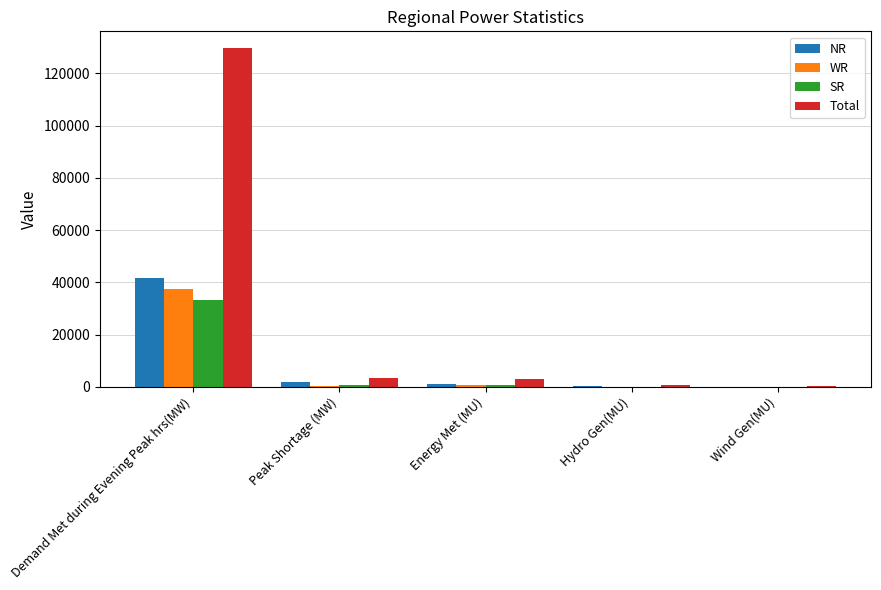

At which label does SR reach its peak?

Demand Met during Evening Peak hrs(MW)